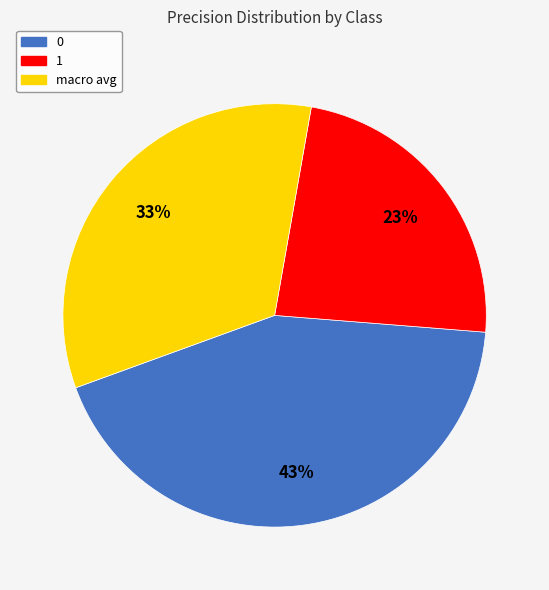

Combined, do 0 and 1 account for over 50%?

Yes